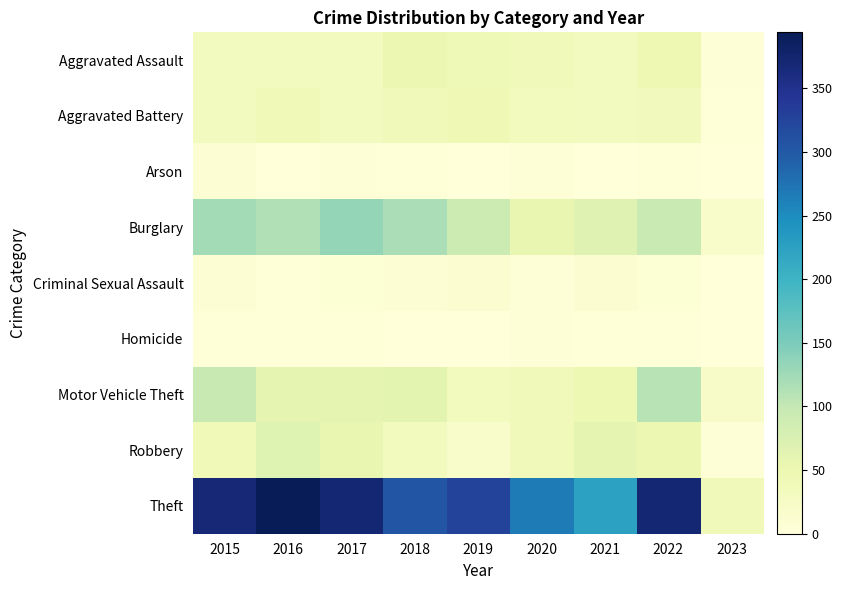

Reading left to right, list all the values displayed in this chart.

Aggravated Assault: 2015=32	2016=32	2017=32	2018=50	2019=43	2020=39	2021=32	2022=47	2023=4
Aggravated Battery: 2015=31	2016=41	2017=32	2018=37	2019=44	2020=35	2021=31	2022=36	2023=2
Arson: 2015=9	2016=1	2017=5	2018=2	2019=1	2020=6	2021=0	2022=2	2023=1
Burglary: 2015=123	2016=113	2017=133	2018=117	2019=92	2020=56	2021=67	2022=94	2023=17
Criminal Sexual Assault: 2015=9	2016=2	2017=7	2018=9	2019=11	2020=6	2021=10	2022=7	2023=0
Homicide: 2015=3	2016=2	2017=2	2018=0	2019=0	2020=4	2021=2	2022=2	2023=1
Motor Vehicle Theft: 2015=96	2016=59	2017=59	2018=63	2019=35	2020=40	2021=49	2022=109	2023=23
Robbery: 2015=41	2016=69	2017=55	2018=33	2019=17	2020=40	2021=59	2022=50	2023=6
Theft: 2015=369	2016=394	2017=372	2018=305	2019=325	2020=267	2021=224	2022=371	2023=38